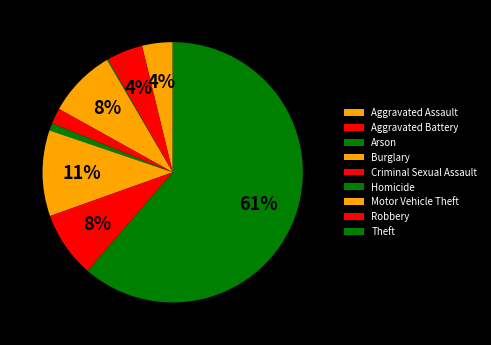

Which slice is the smallest?

Arson